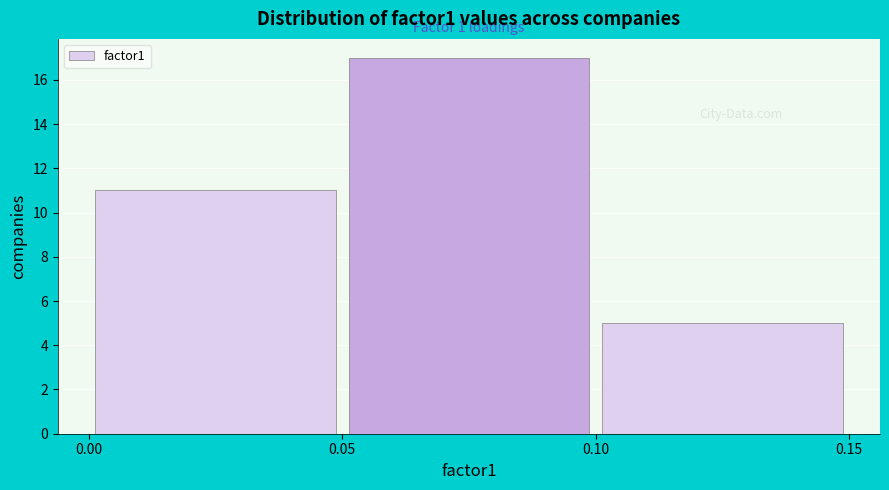

Which range on the x-axis has the tallest bar?

0.05 to 0.10